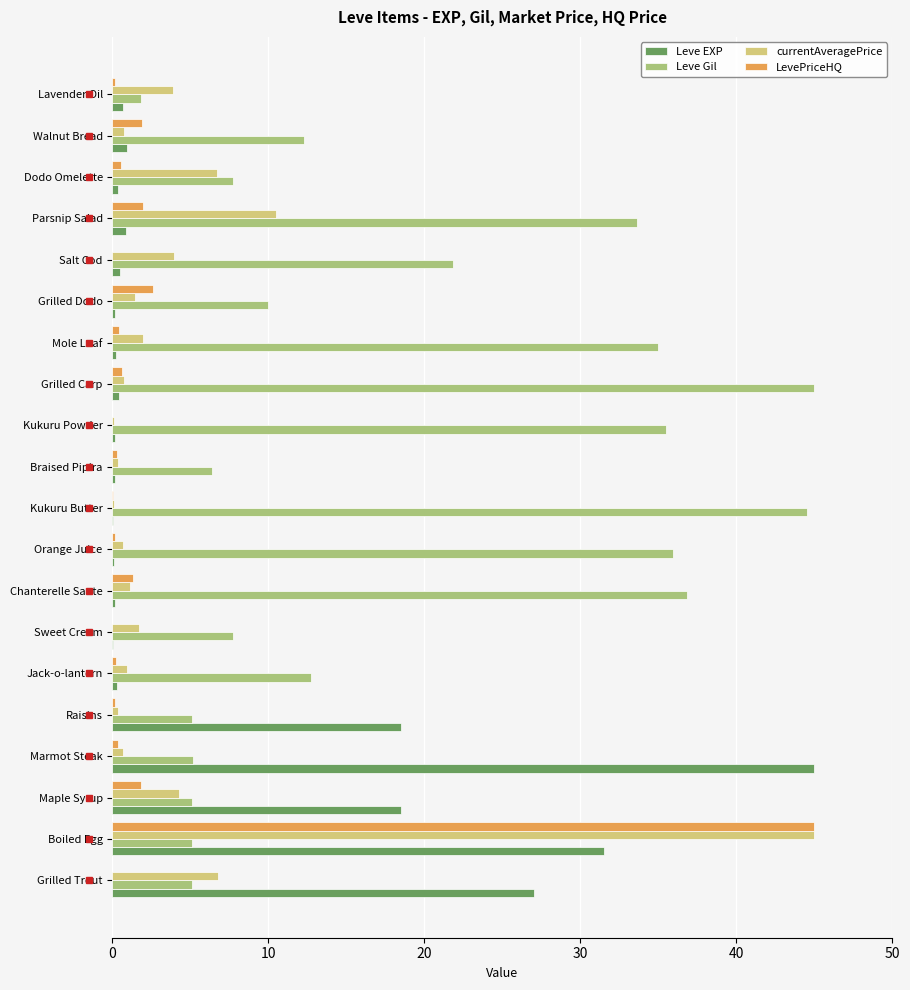

What is the highest value of the Leve EXP series?

45.0